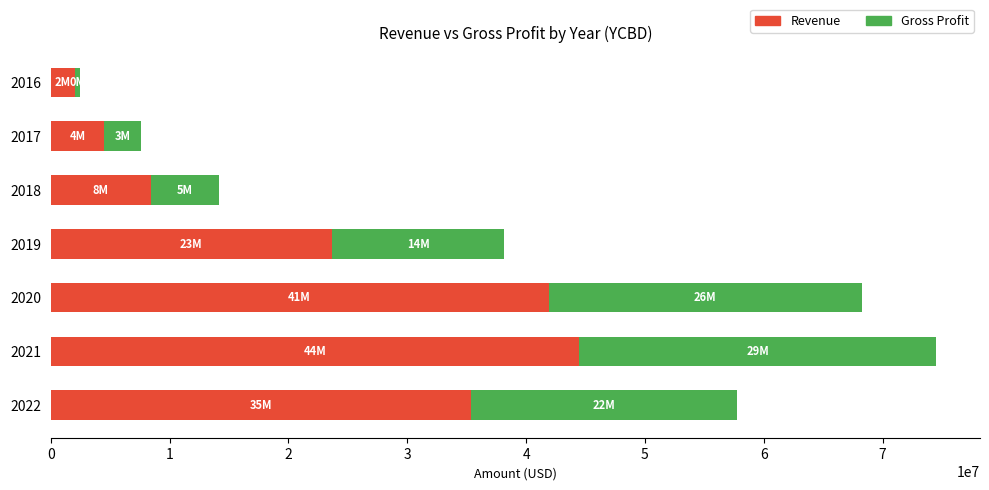

At which category is the sum across all series the highest?

2021